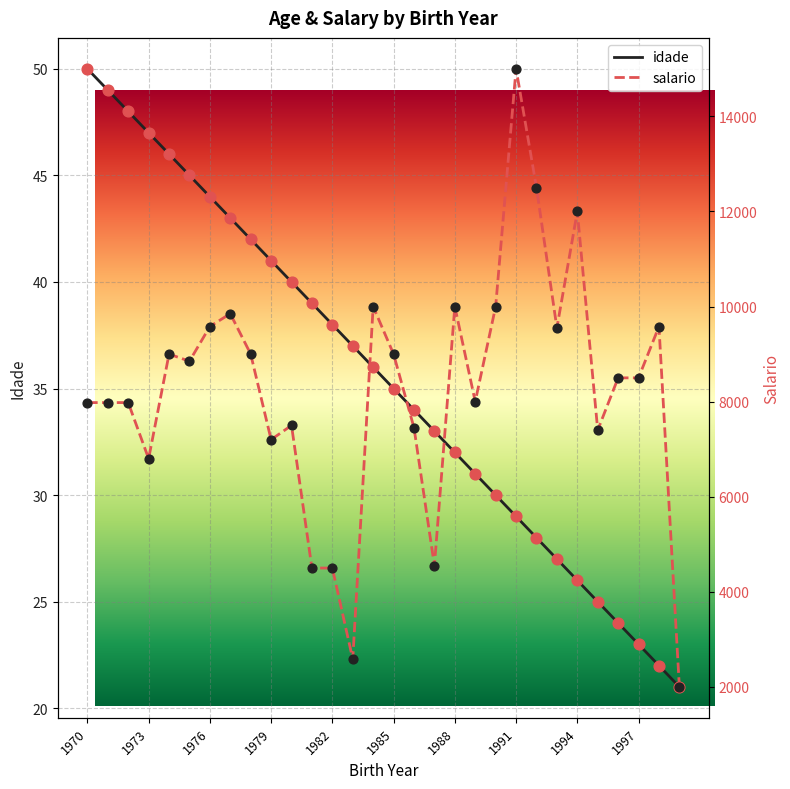

Which series contains the lowest Y value?

idade